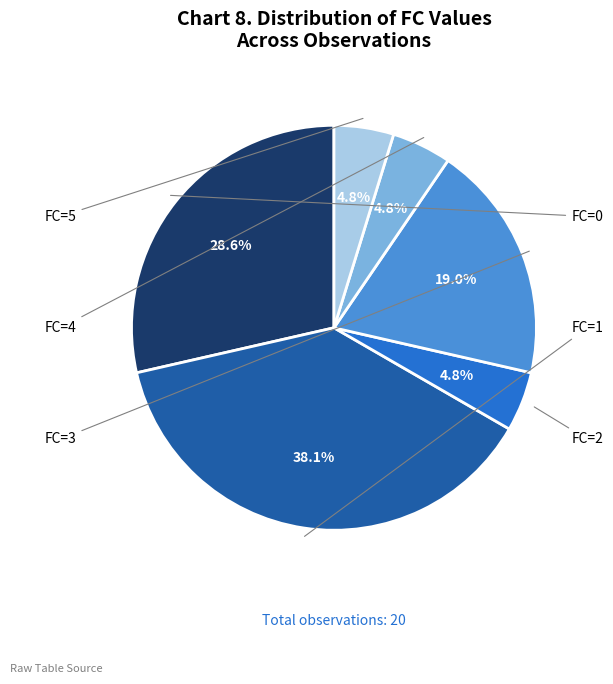

Does any single category account for the majority?

No